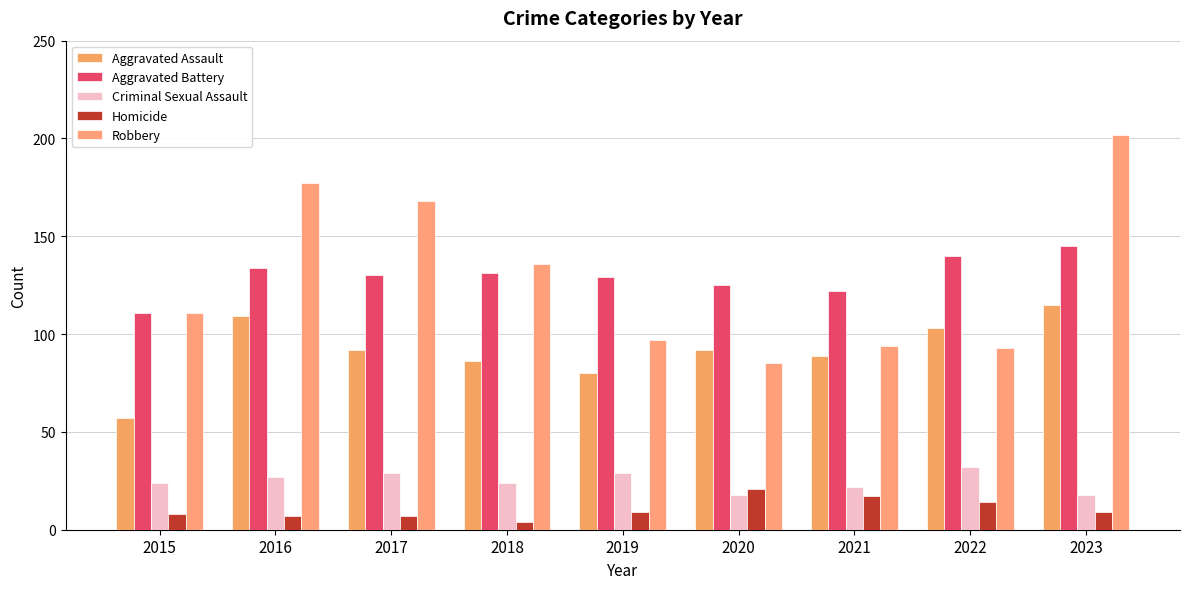

Reading left to right, what are all the values shown in this chart?

Aggravated Assault: 57	109	92	86	80	92	89	103	115
Aggravated Battery: 111	134	130	131	129	125	122	140	145
Criminal Sexual Assault: 24	27	29	24	29	18	22	32	18
Homicide: 8	7	7	4	9	21	17	14	9
Robbery: 111	177	168	136	97	85	94	93	202